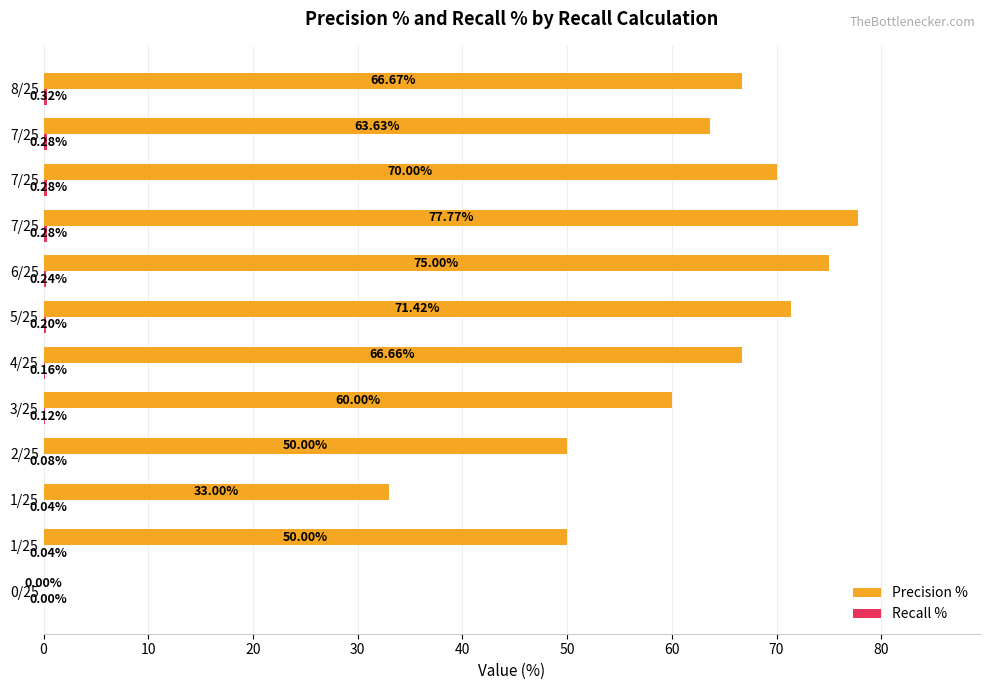

How many data points in Precision % are above 66?

6